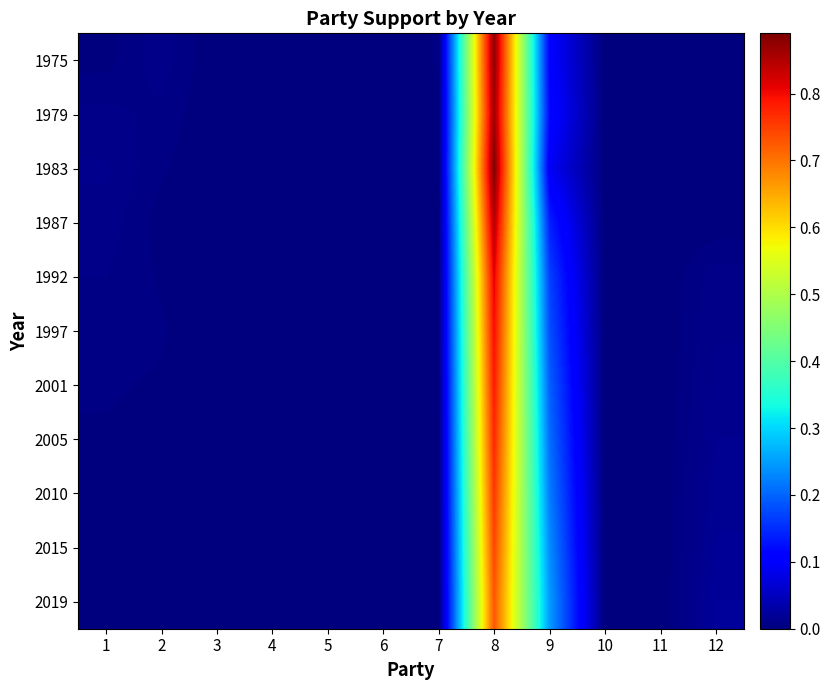

How many series are shown in this chart?

11